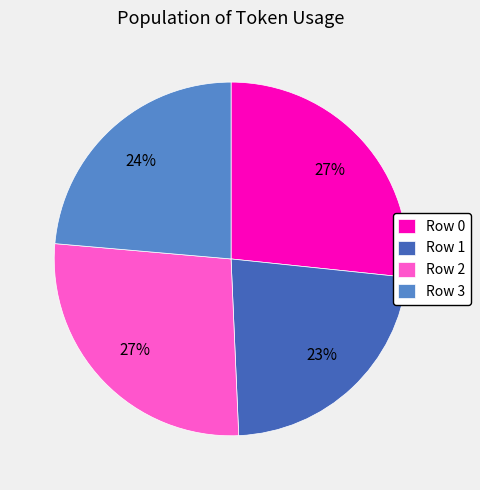

True or false: Row 0 accounts for 27% of the total.

True